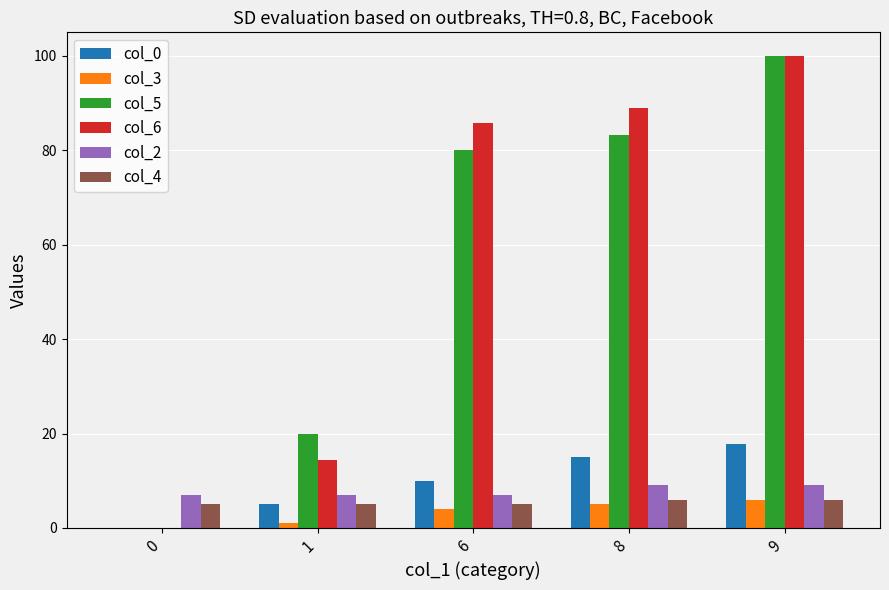

What is the average value of the col_5 series?

56.7